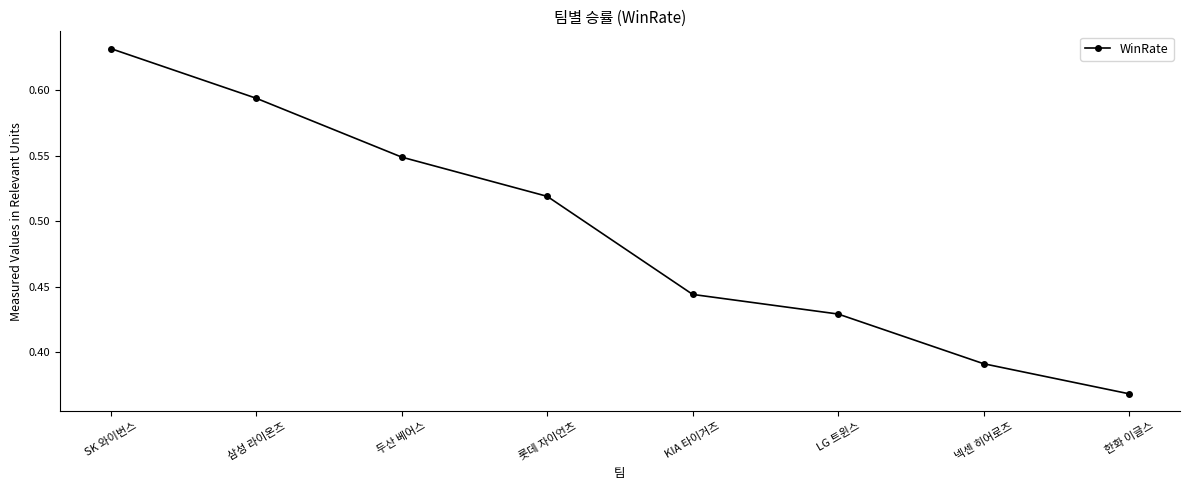

What is the label of the 6th point from the right?

두산 베어스